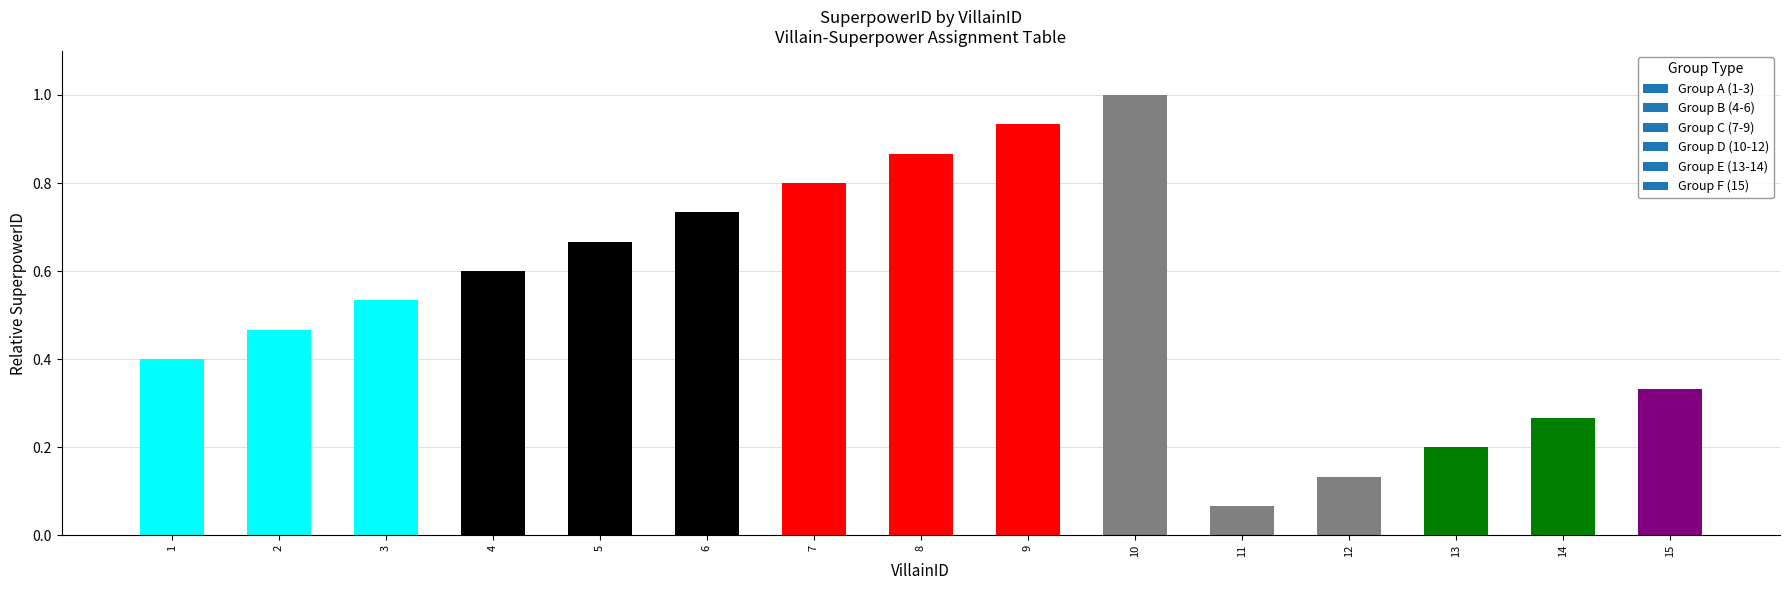

Which label corresponds to the largest value in the chart?

10